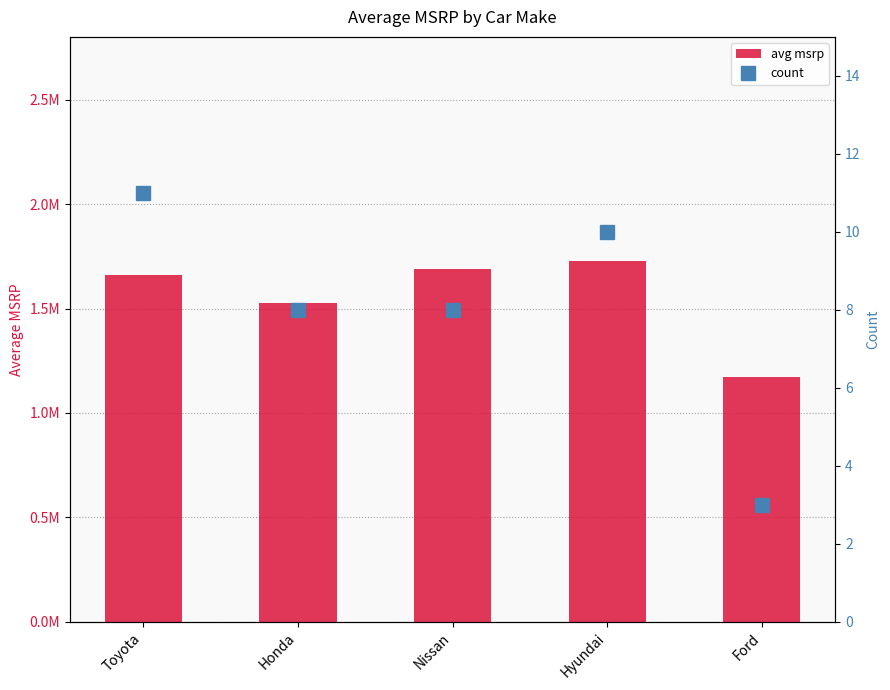

Reading left to right, extract all data points from this chart.

avg msrp: Toyota=1661100.9	Honda=1526399.9	Nissan=1688128.6	Hyundai=1728864.4	Ford=1171142.9
count: Toyota=11.0	Honda=8.0	Nissan=8.0	Hyundai=10.0	Ford=3.0